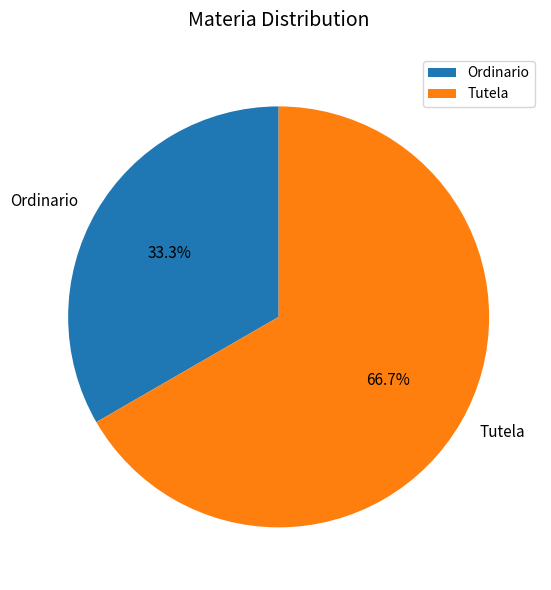

True or false: Ordinario accounts for 33% of the total.

True